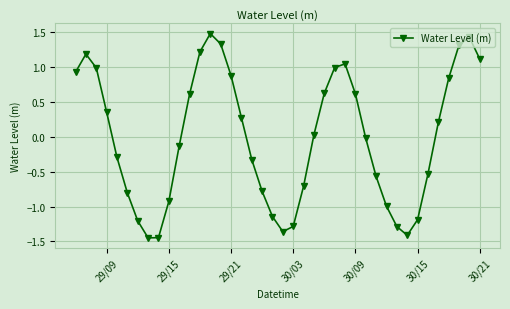

What is the value of the 30th point from the left?

-0.6